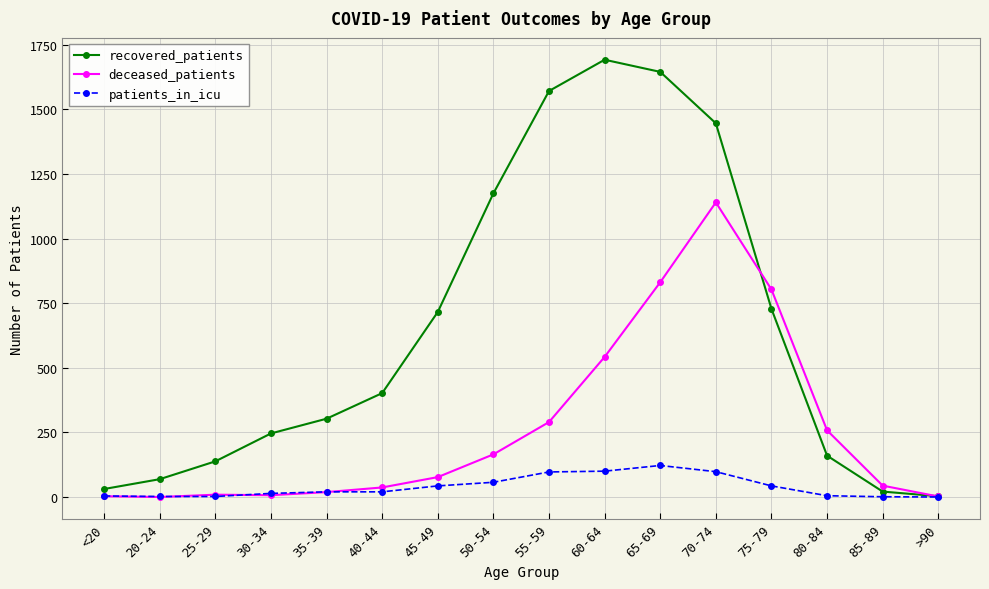

What is the label of the 6th point from the left?

40-44